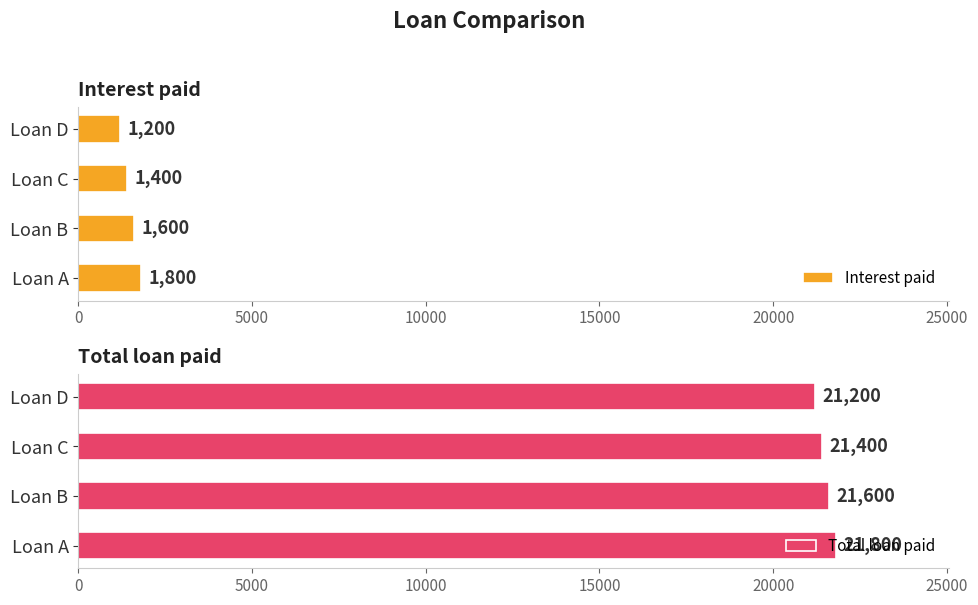

What is the lowest value of the Total loan paid series?

21200